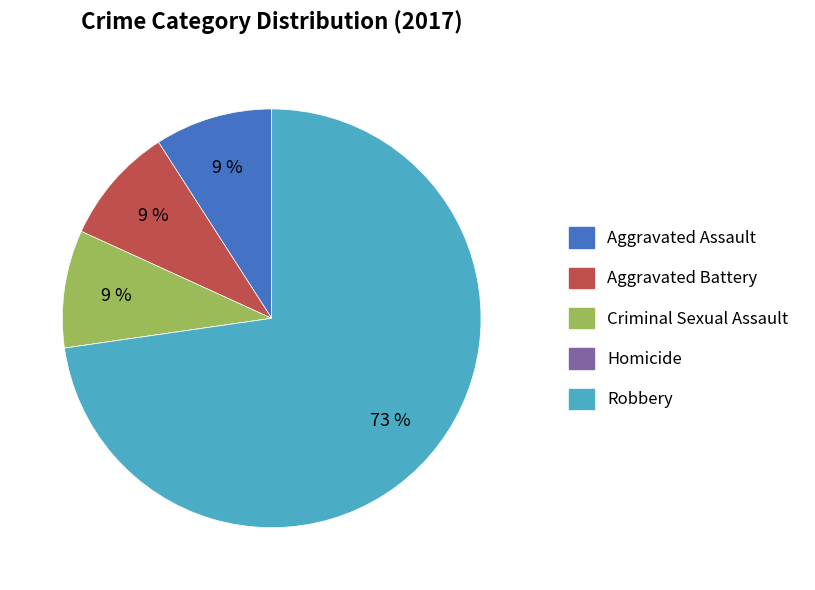

Do Robbery and Aggravated Assault together represent more than half of the pie?

Yes